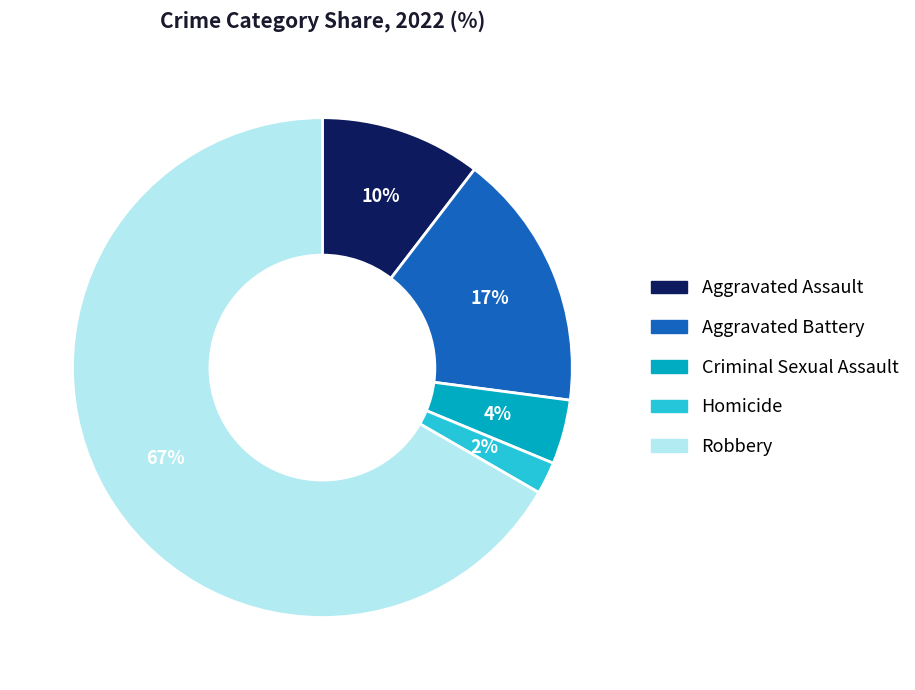

What is the largest slice in the pie chart?

Robbery